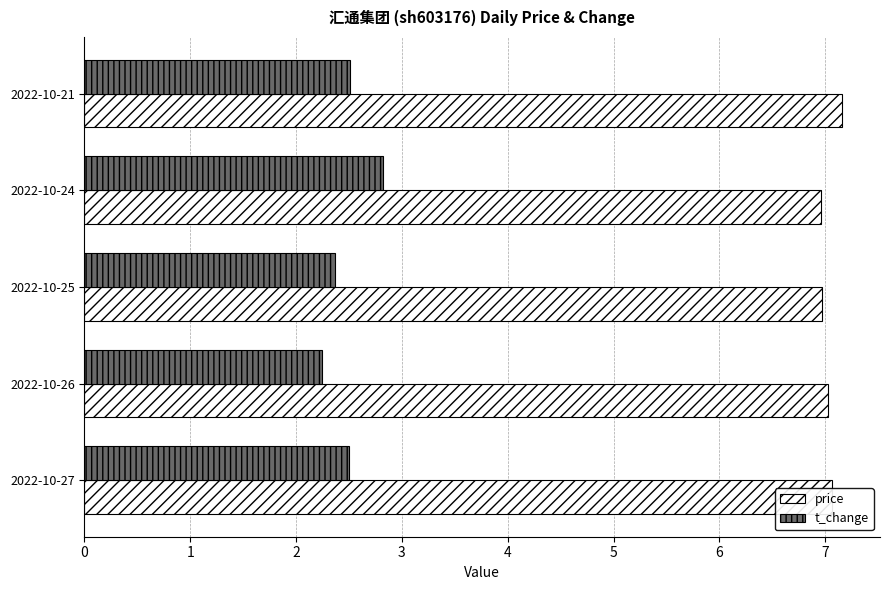

What is the total value across all series at 2022-10-25?

9.3